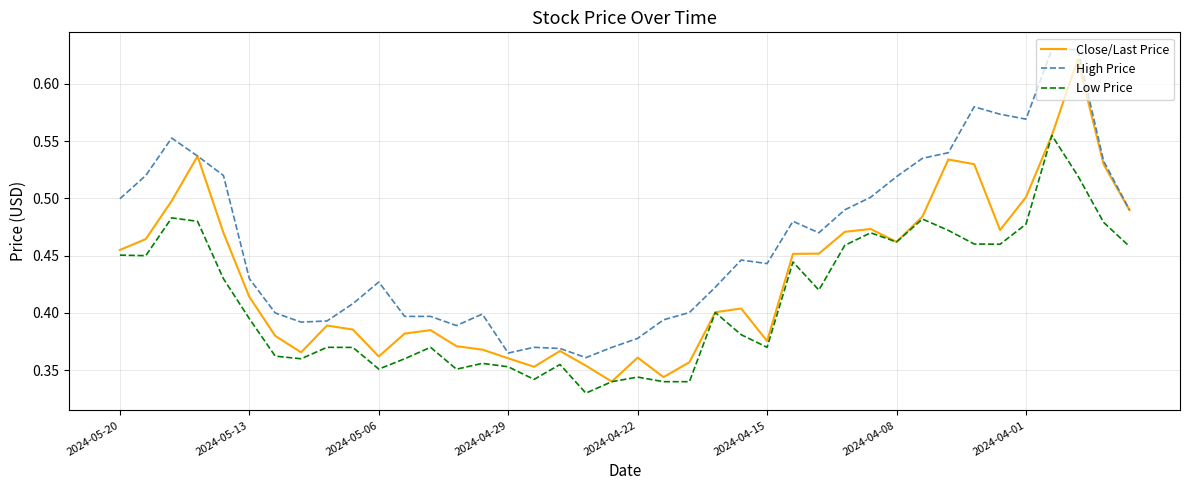

How many lines are shown in the chart?

3